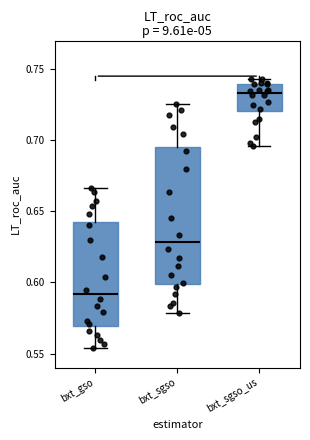

Comparing the boxes themselves (not the whiskers), which one is the tallest?

bxt_sgso